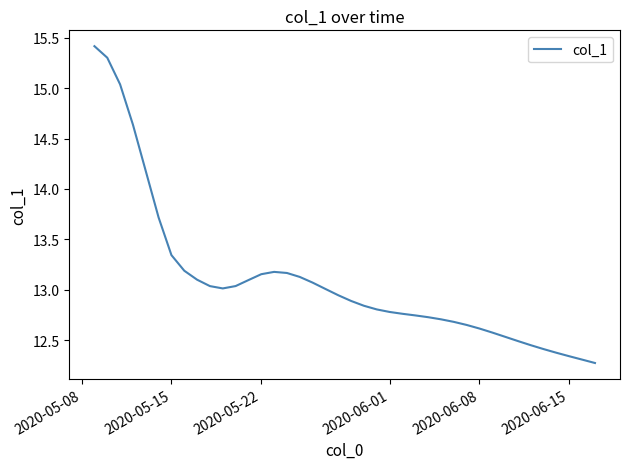

What is the difference between the maximum and minimum values?

3.1